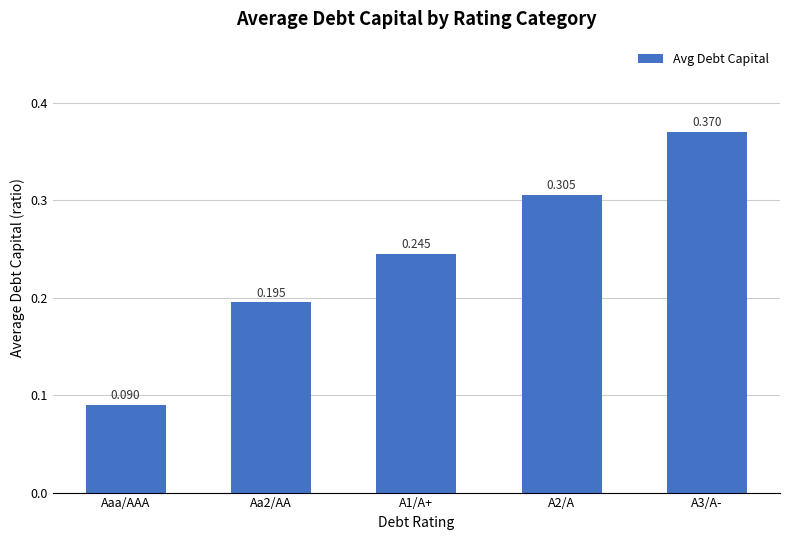

Rank the categories by value from lowest to highest.

Aaa/AAA, Aa2/AA, A1/A+, A2/A, A3/A-